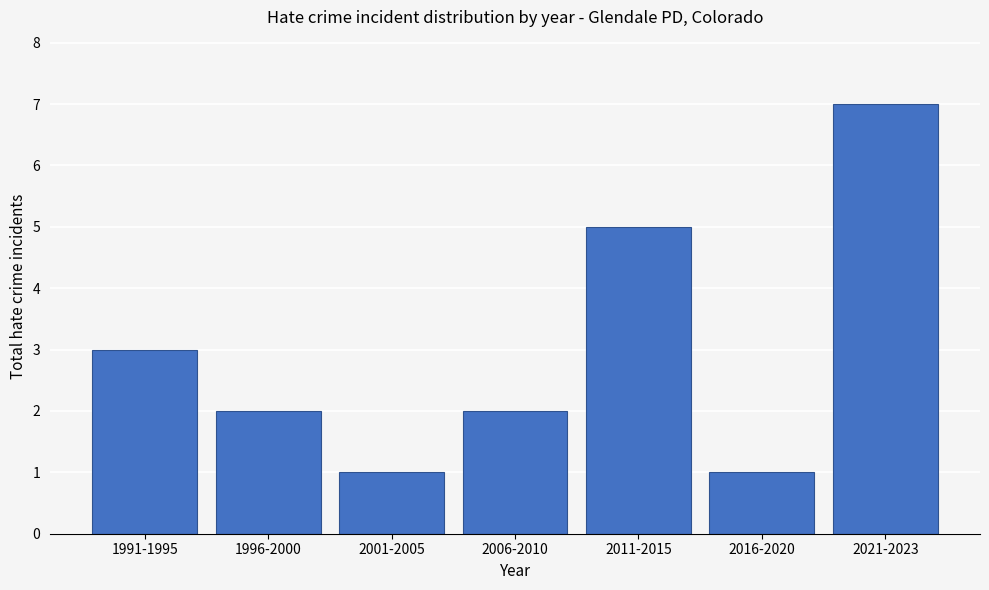

Reading left to right, transcribe all the data shown in this chart.

3	2	1	2	5	1	7